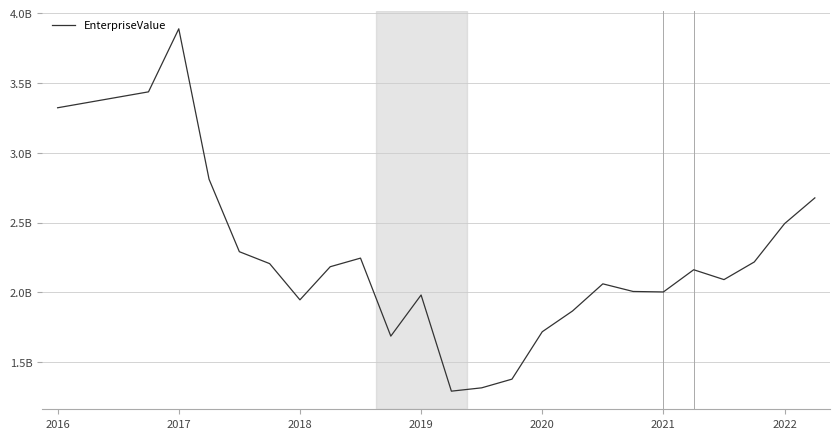

Does the chart display data point markers on the line(s)?

No